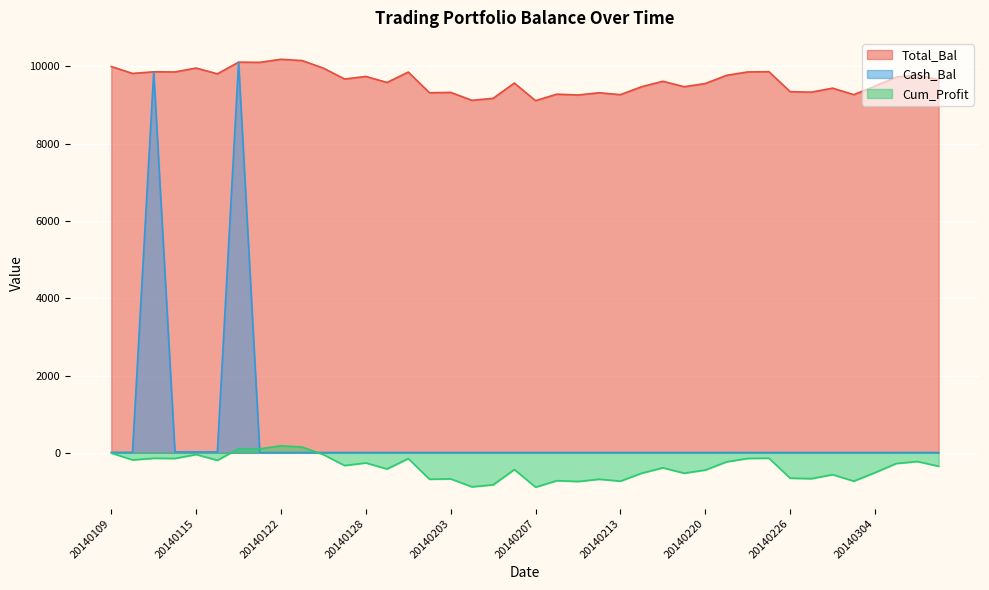

Which series has the largest range (max minus min)?

Cash_Bal